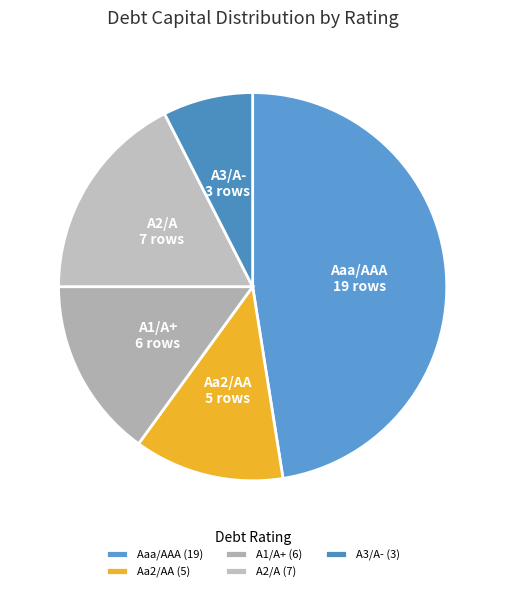

Which category has the biggest portion of the pie?

Aaa/AAA